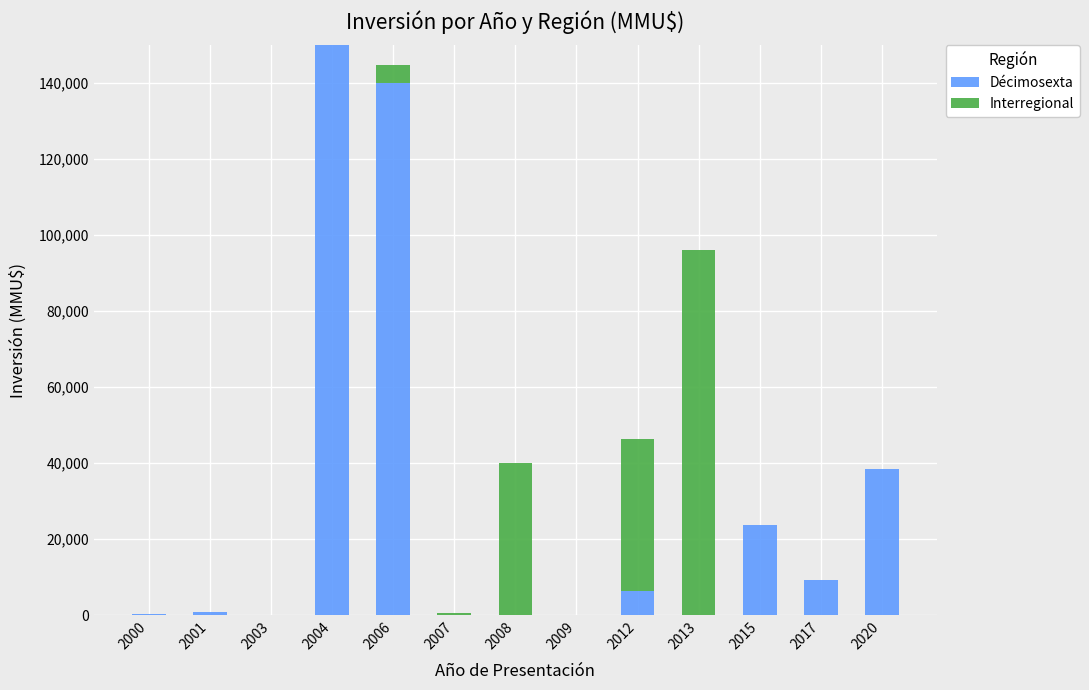

The value of Décimosexta at 2012 is 6268. True or false?

True